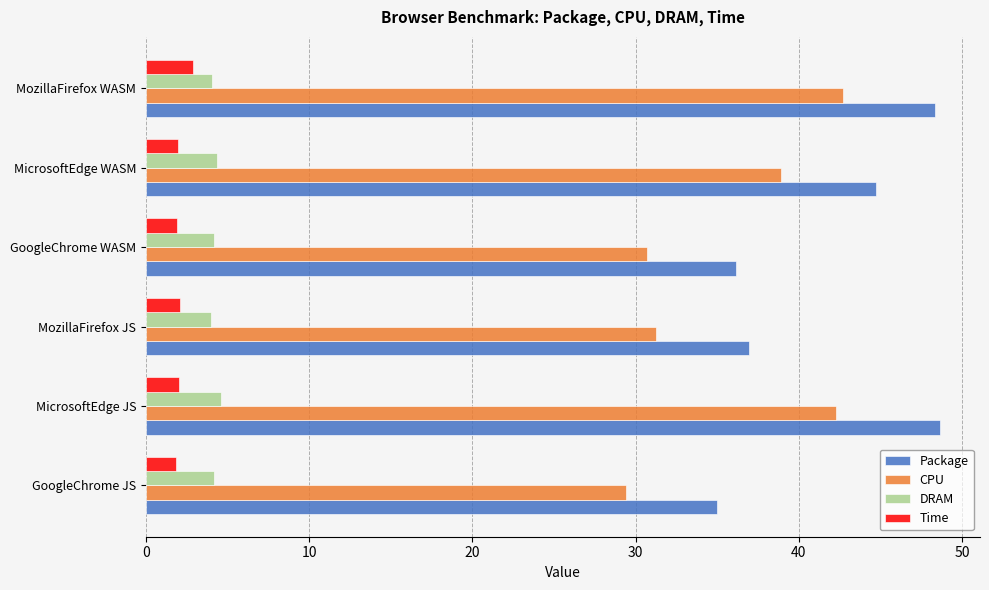

What is the minimum value for DRAM?

4.0